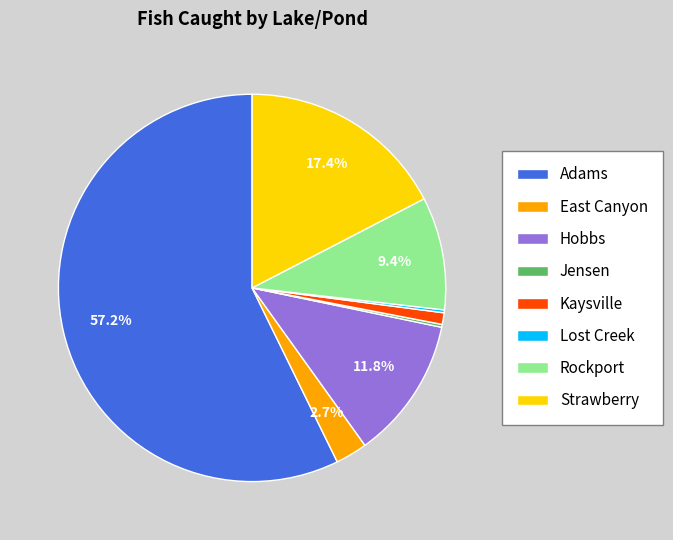

What percentage is NOT represented by Rockport?

90.6%